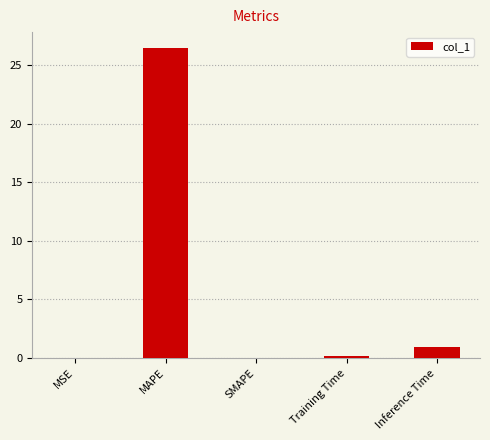

Which label corresponds to the largest value in the chart?

MAPE